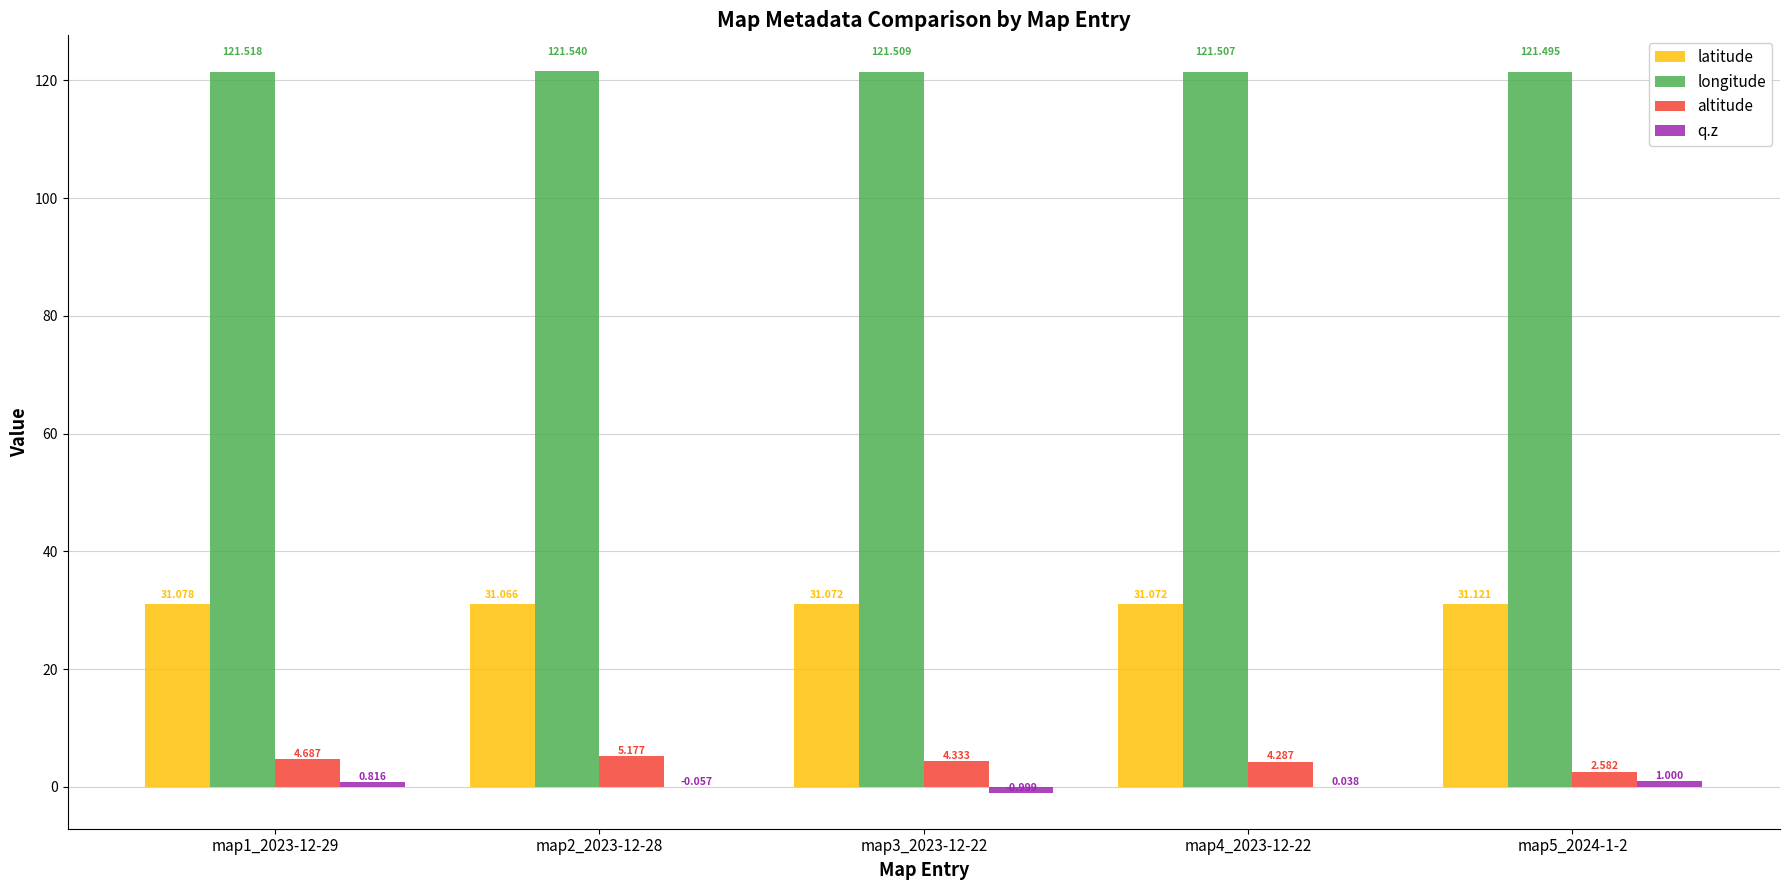

Which series changed the most between map2_2023-12-28 and map4_2023-12-22?

altitude